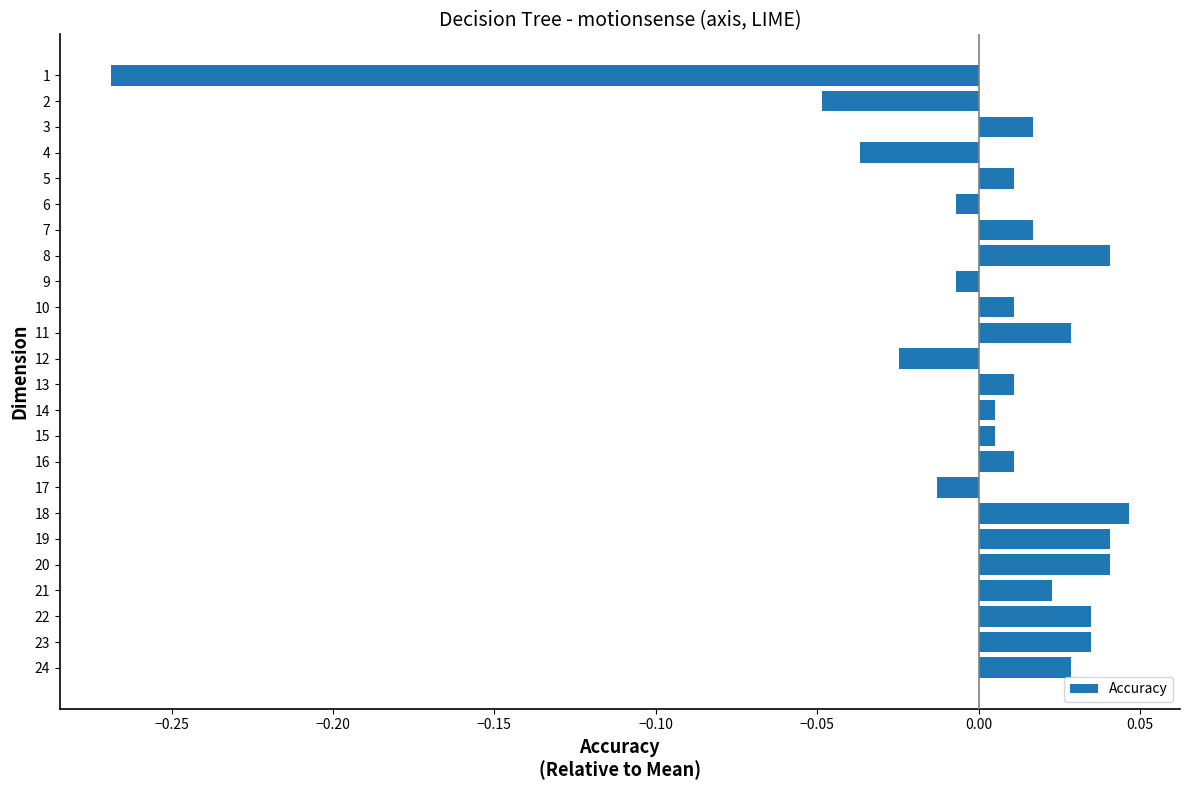

How many values are below 0?

7